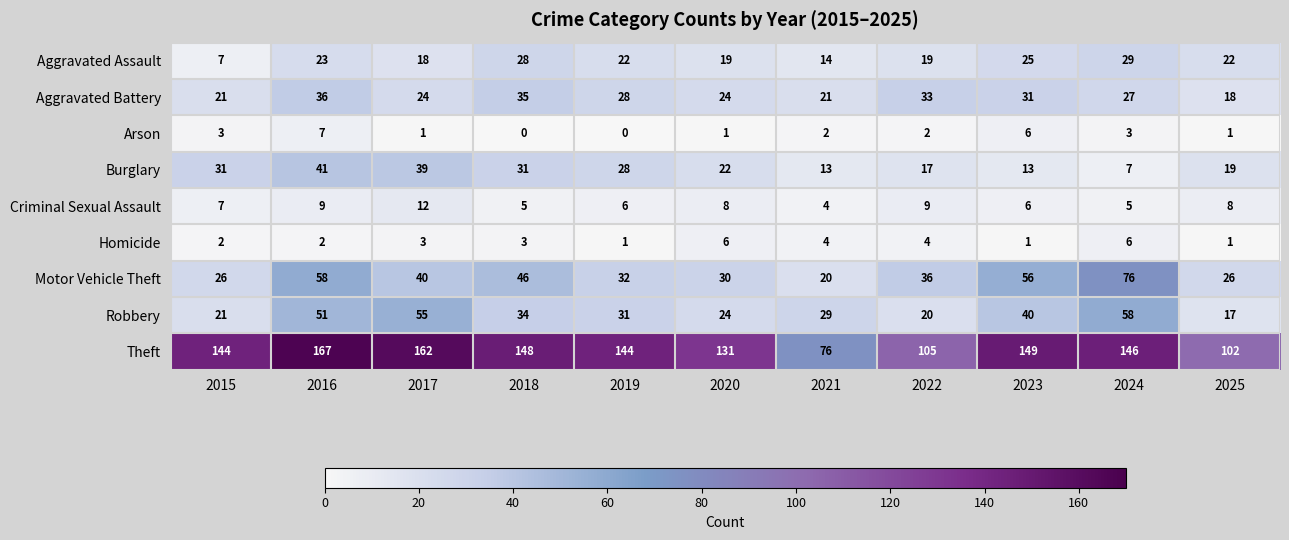

Rank the series by their maximum value, from lowest to highest.

Homicide, Arson, Criminal Sexual Assault, Aggravated Assault, Aggravated Battery, Burglary, Robbery, Motor Vehicle Theft, Theft